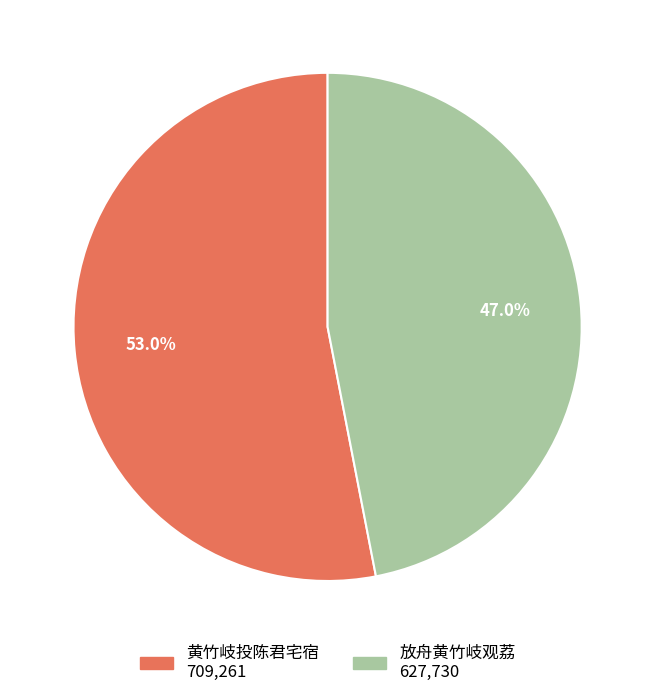

What is the largest slice in the pie chart?

黄竹岐投陈君宅宿